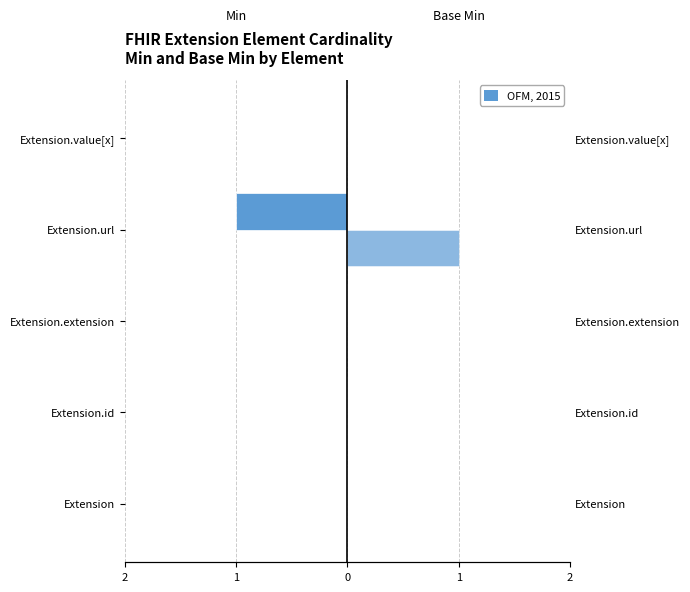

What is the maximum value shown in the chart?

1